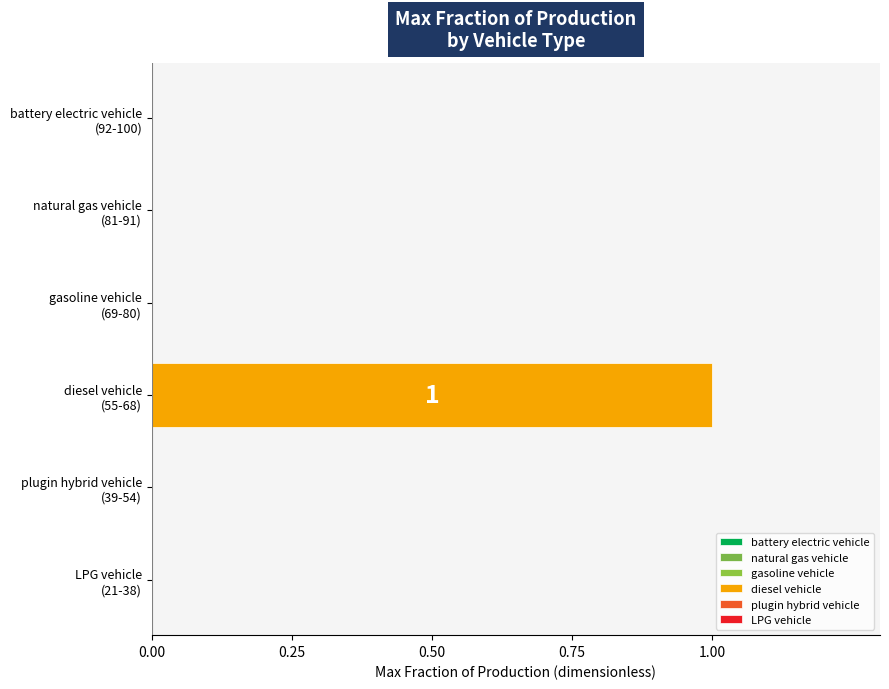

Which series has the widest spread of values?

battery electric vehicle